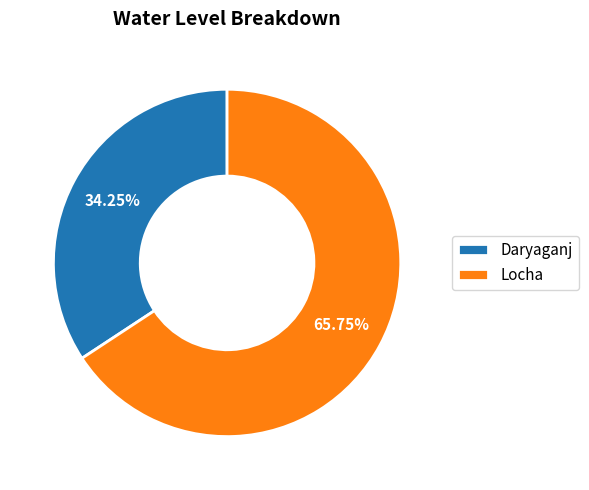

Do Daryaganj and Locha together represent more than half of the pie?

Yes